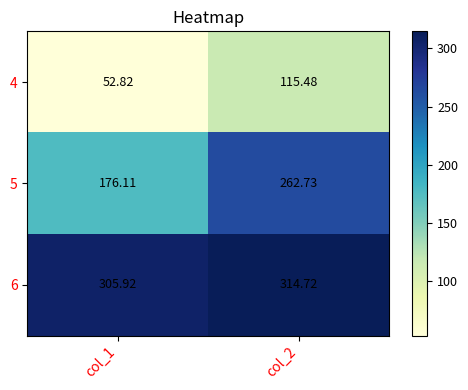

Which series changed the most between col_1 and col_2?

5